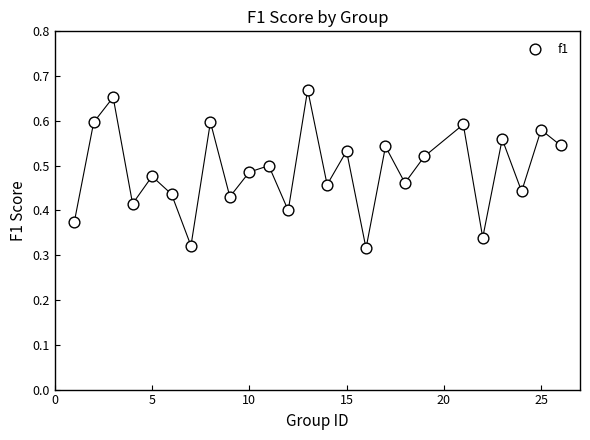

What is the range of X values (max minus min)?

25.0